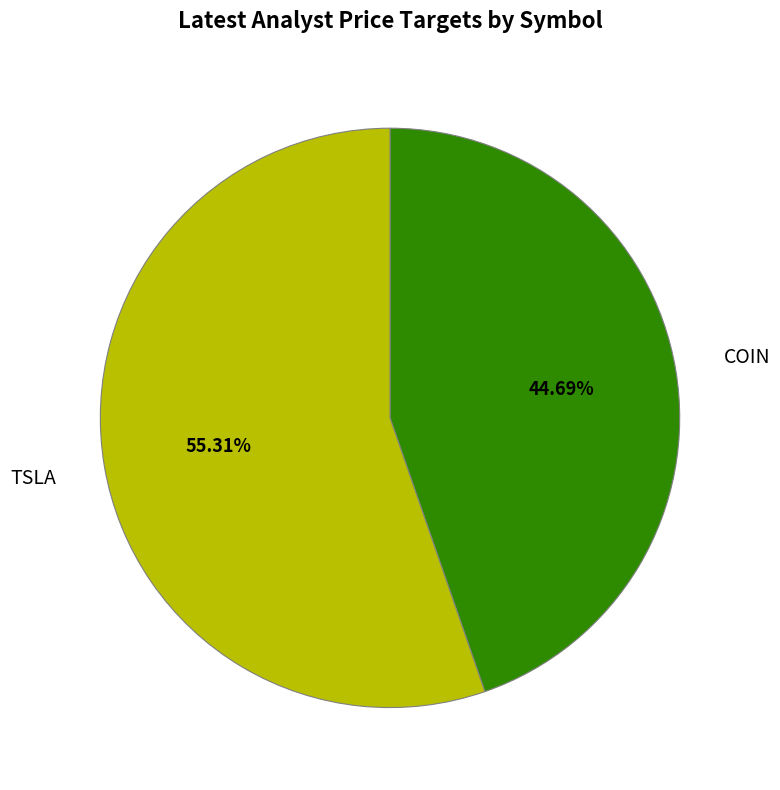

Is COIN the majority of the pie?

No